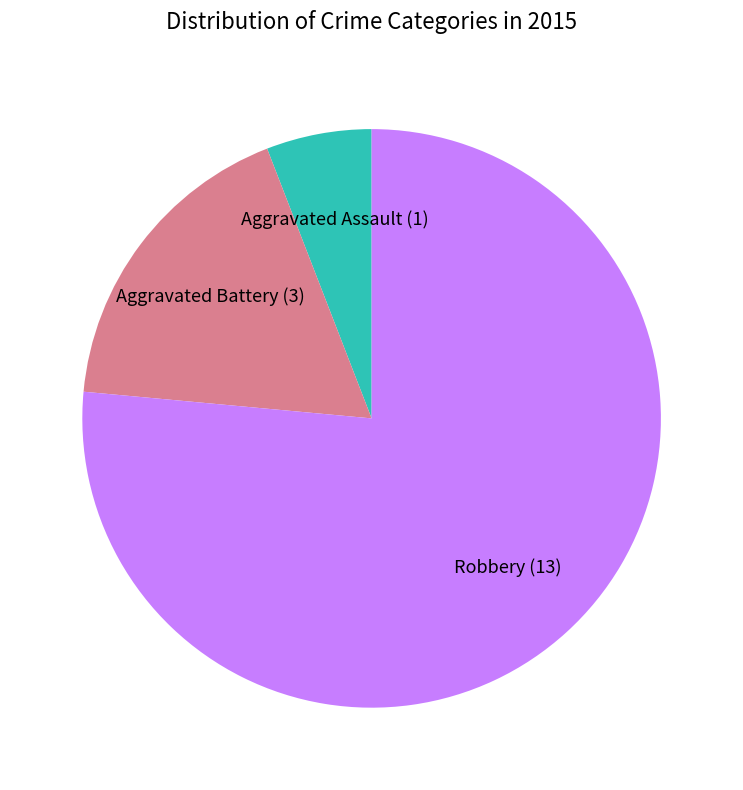

Do Aggravated Assault (1) and Aggravated Battery (3) together represent more than half of the pie?

No